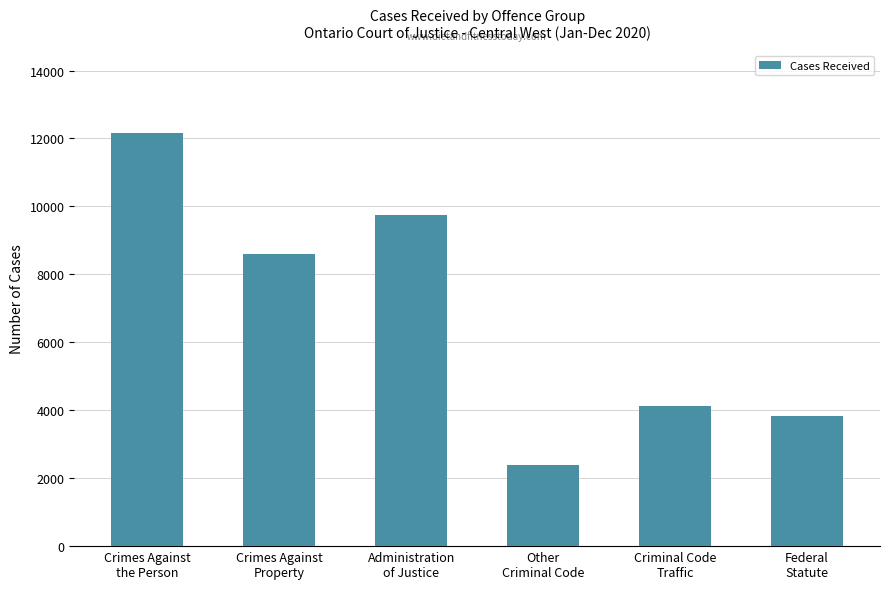

Rank the categories by value from highest to lowest.

Crimes Against
the Person, Administration
of Justice, Crimes Against
Property, Criminal Code
Traffic, Federal
Statute, Other
Criminal Code